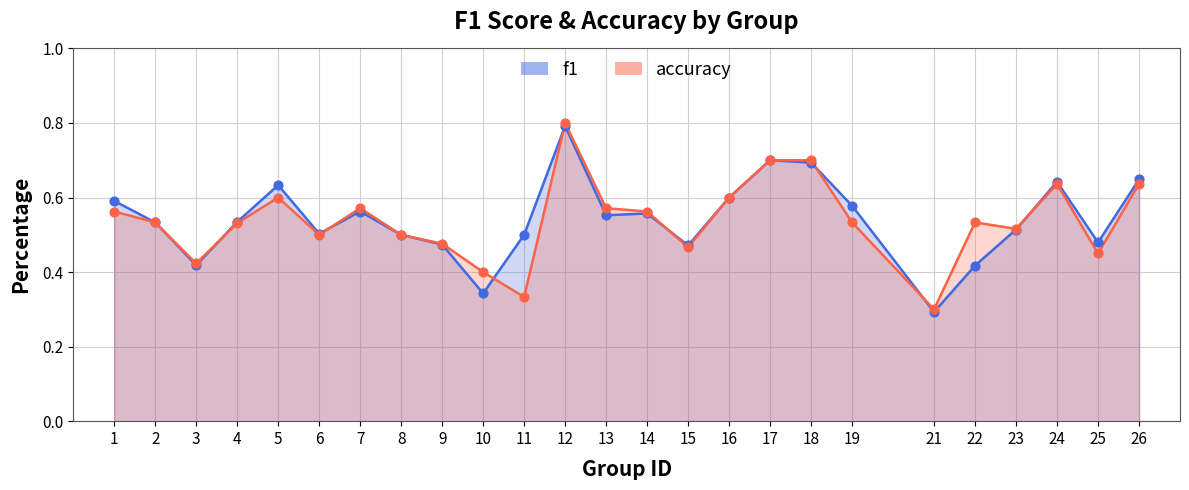

What are all the series names shown in the legend?

f1, accuracy